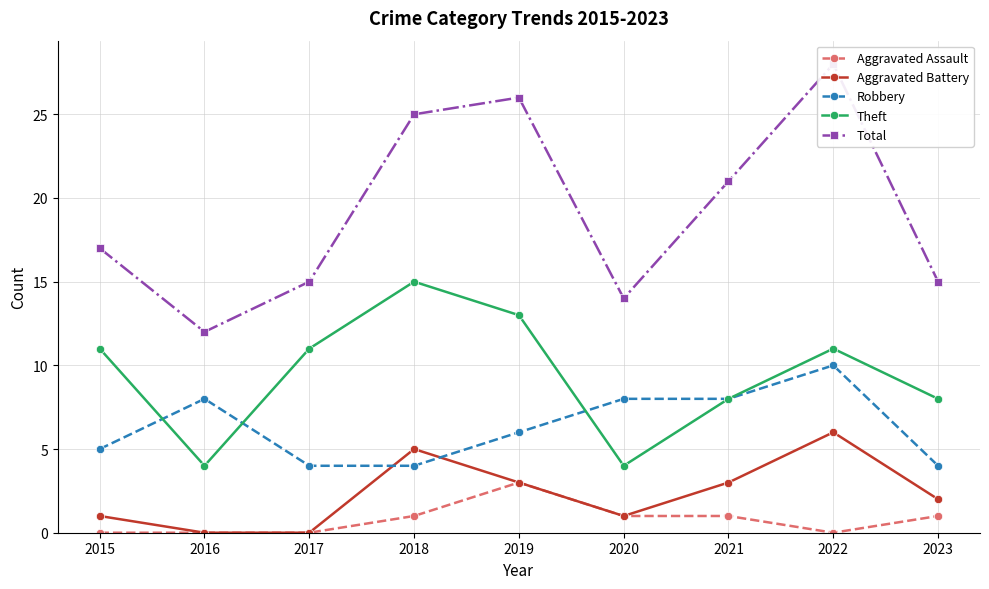

At which label is Aggravated Assault closest to 1?

2018